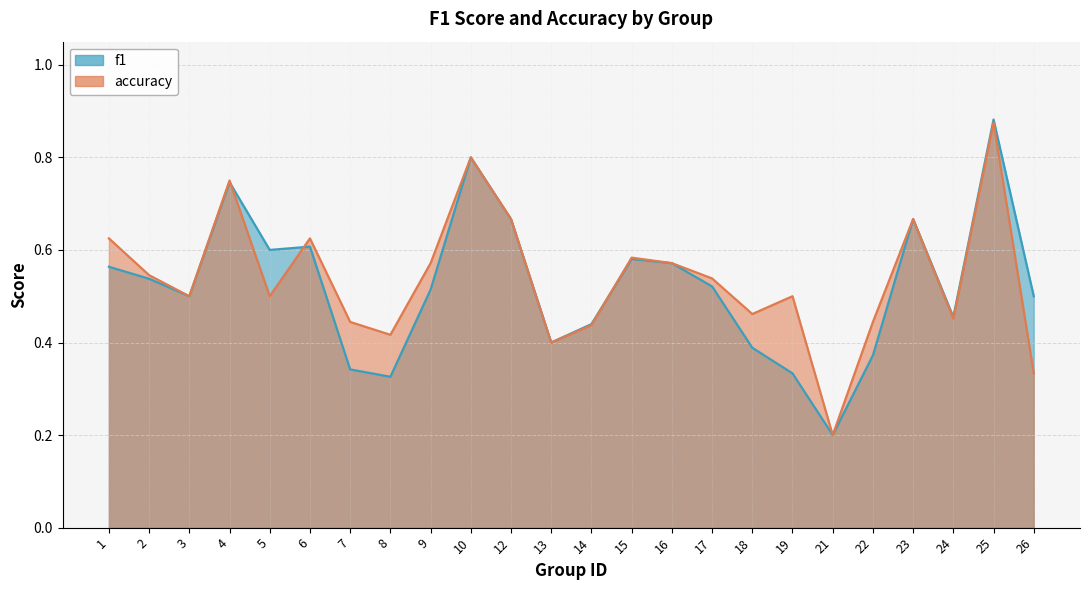

How many categories are shown in the chart?

24